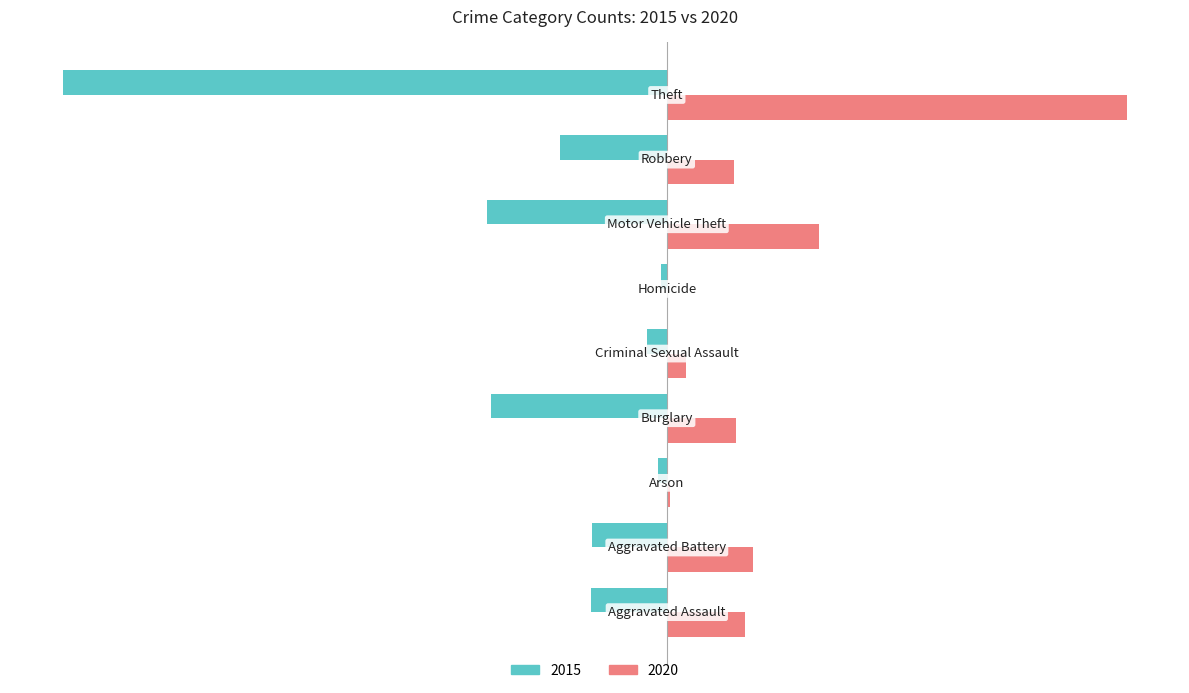

What is the greatest value displayed?

666